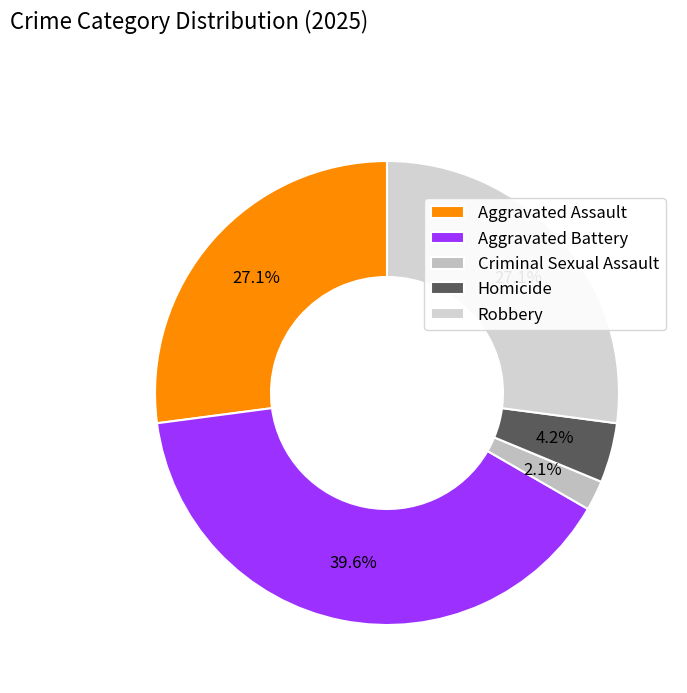

Between Criminal Sexual Assault and Aggravated Assault, which is larger?

Aggravated Assault